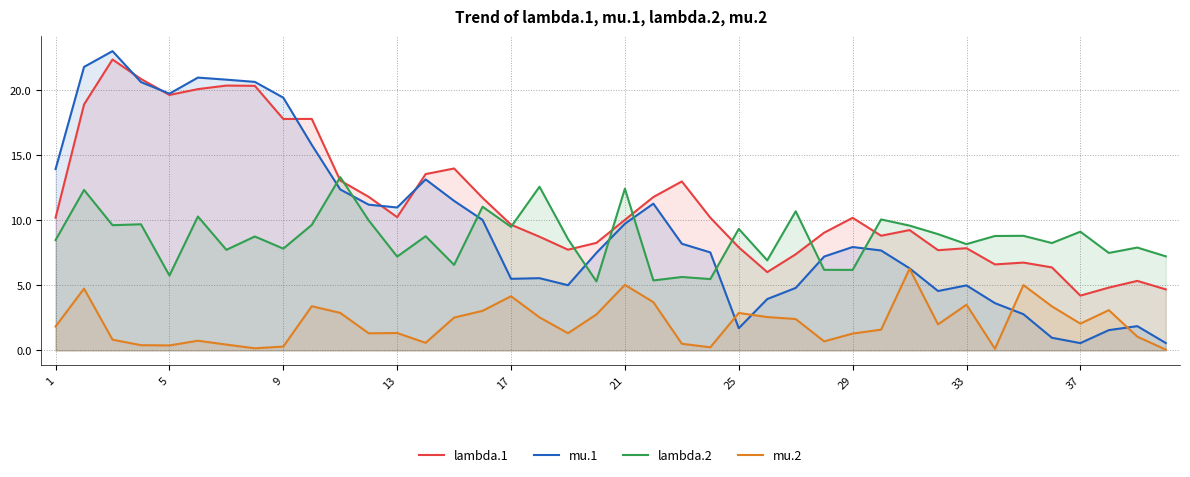

Which series has the widest spread of values?

mu.1